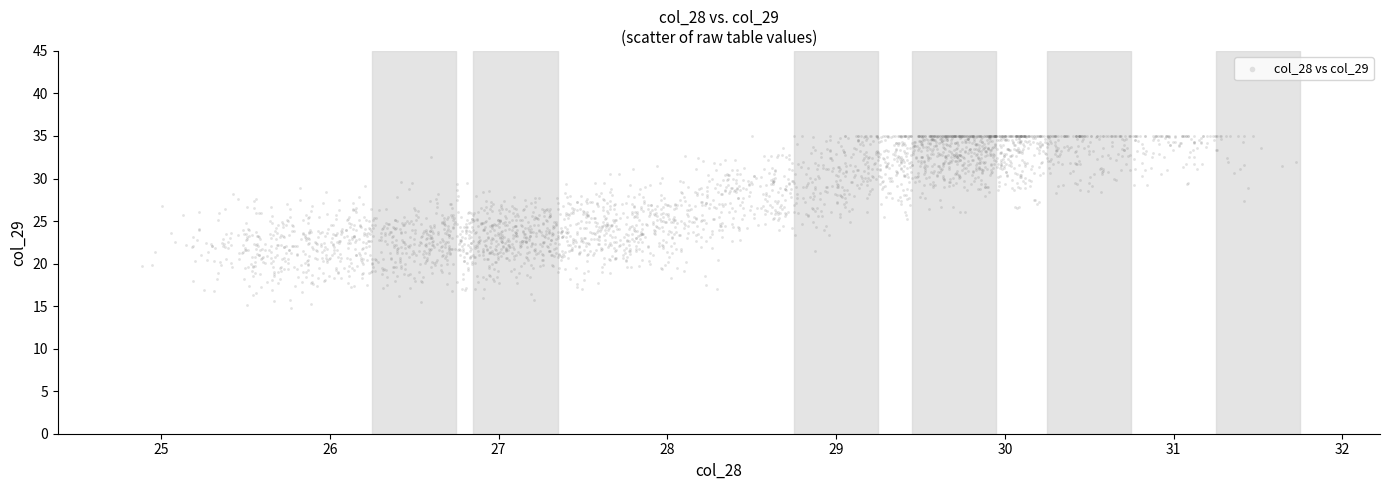

What is the range of Y values (max minus min)?

20.3